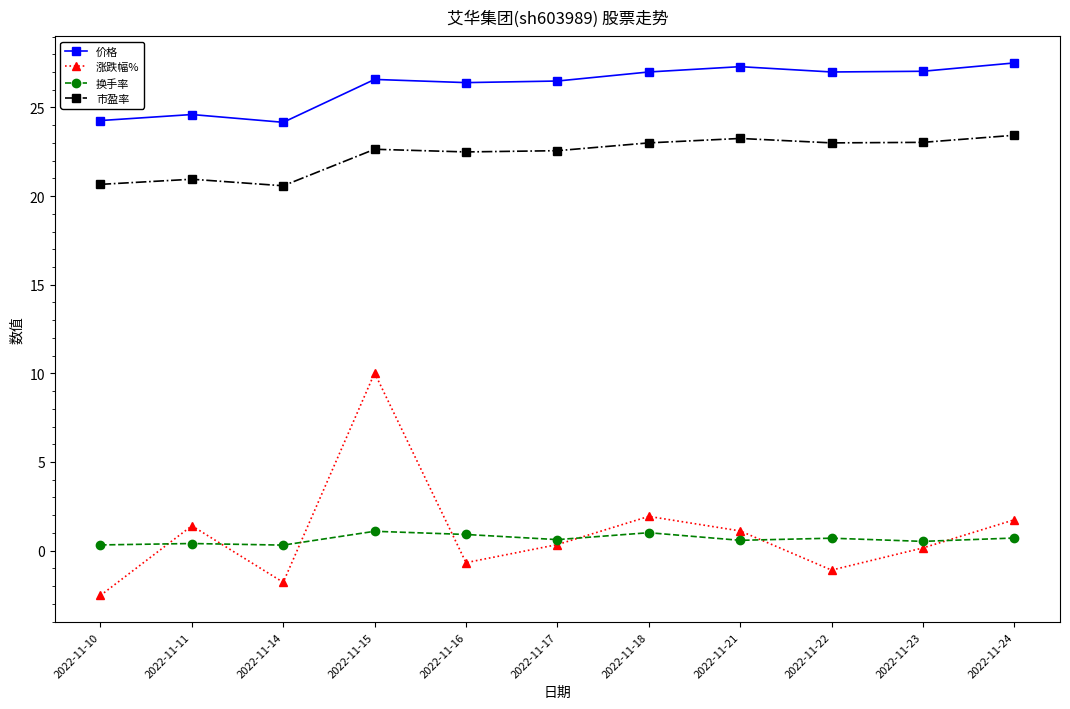

True or false: 换手率 and 市盈率 cross at least once.

False